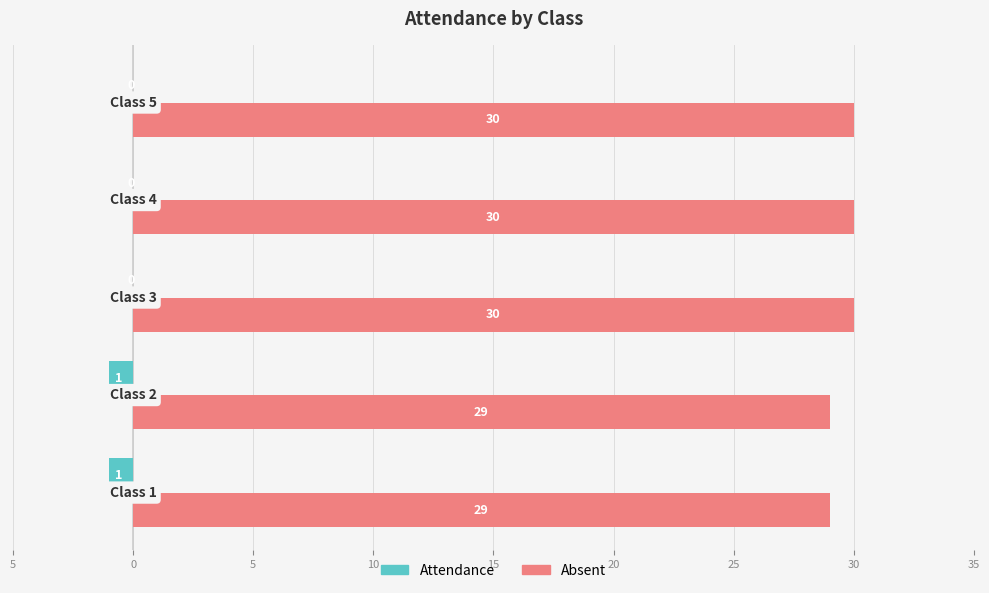

Reading left to right, extract all data points from this chart.

Attendance: 5=-1	0=-1	5=0	10=0	15=0
Absent: 5=29	0=29	5=30	10=30	15=30